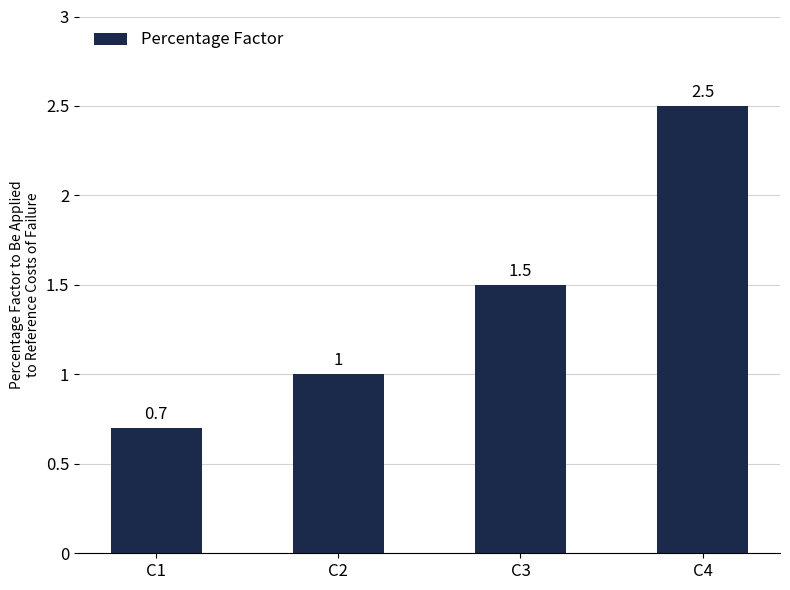

What is the difference between the values at C2 and C1?

0.3